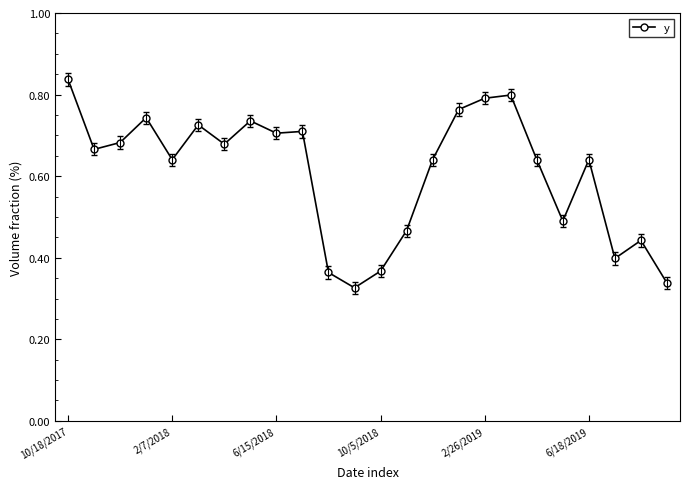

Count the values in the range 0 to 1.

24